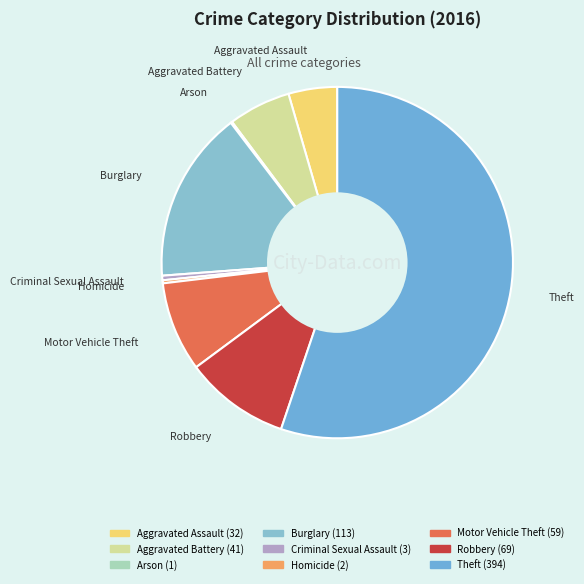

Between Criminal Sexual Assault and Burglary, which is larger?

Burglary